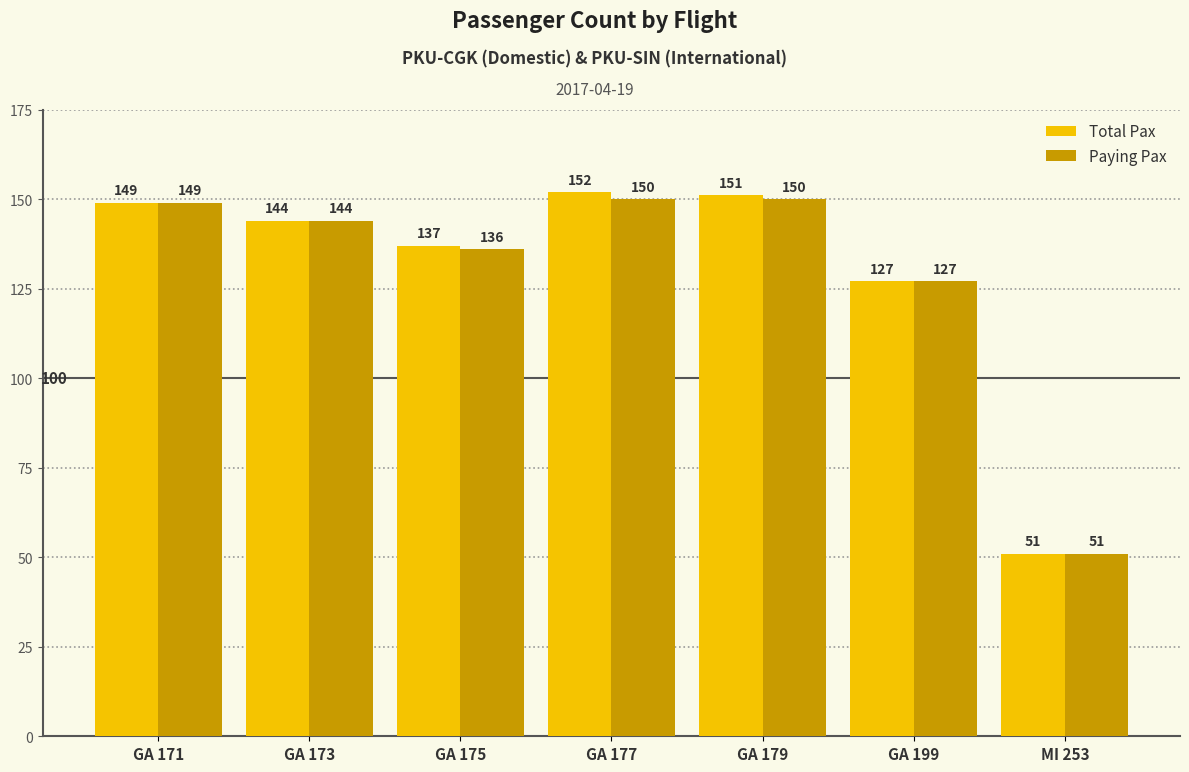

What value does the Paying Pax series have at GA 177, to the nearest 5?

150